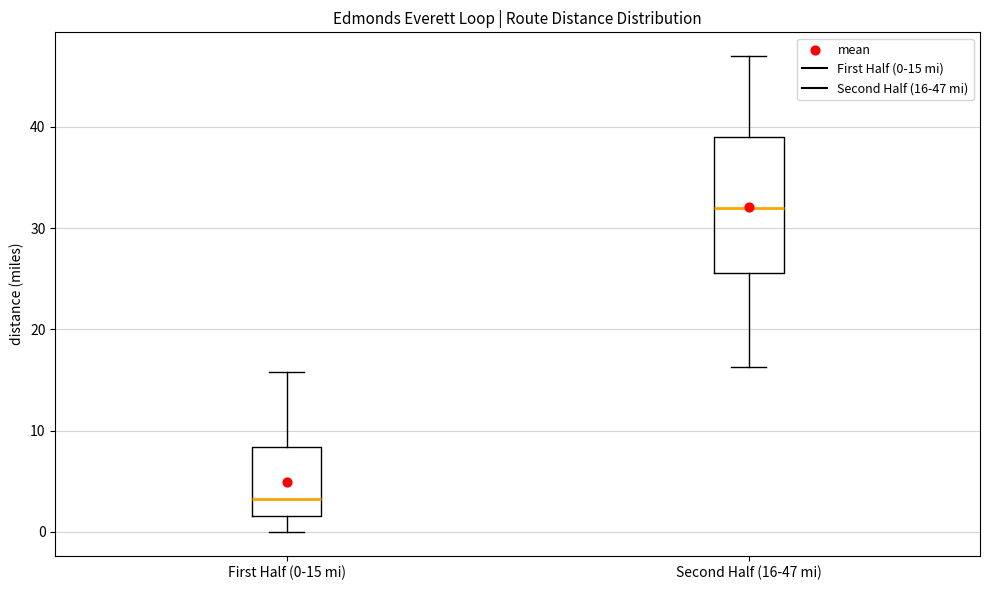

Reading left to right, transcribe this box plot: for each box, give where its median line is, the range the box spans, and where its two whiskers end, as read against the y-axis. The values are not printed on the chart, so give them approximately, as read against the axis.

First Half (0-15 mi): median 3, box 2 to 8, whiskers 0 to 16
Second Half (16-47 mi): median 32, box 26 to 39, whiskers 16 to 47